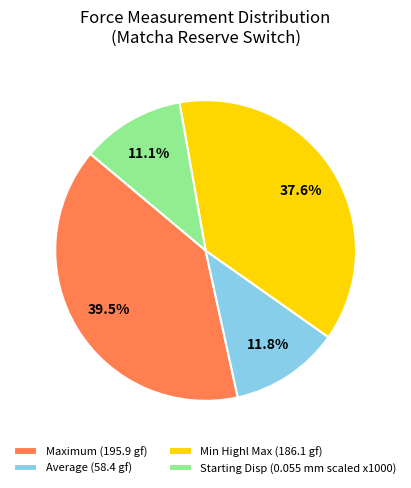

Is there any slice that represents more than half of the pie?

No